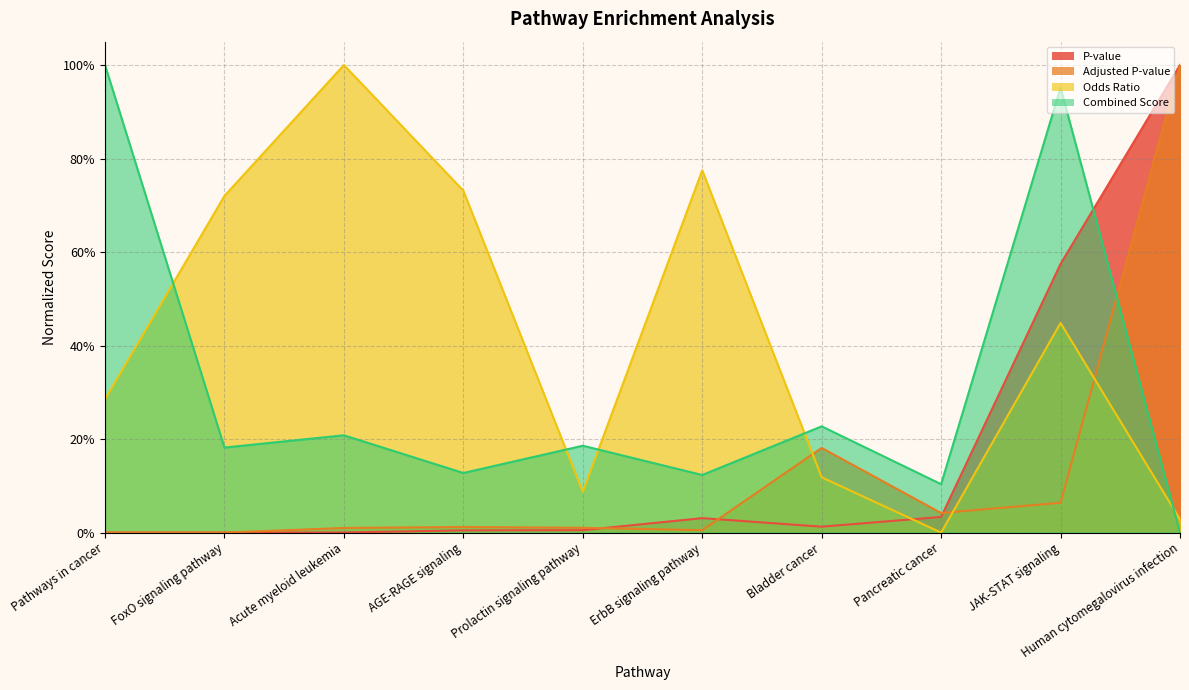

What is the difference between the maximum and minimum values in the P-value series?

1.0